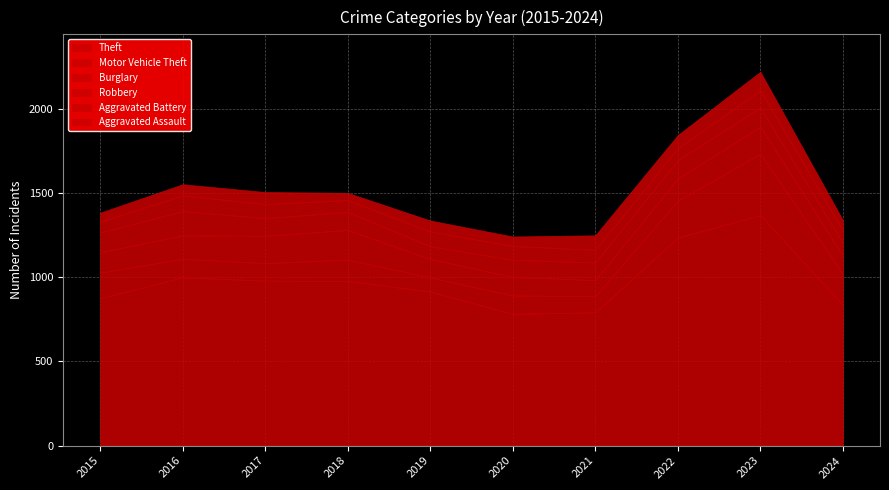

At how many categories does at least one series exceed 563?

10